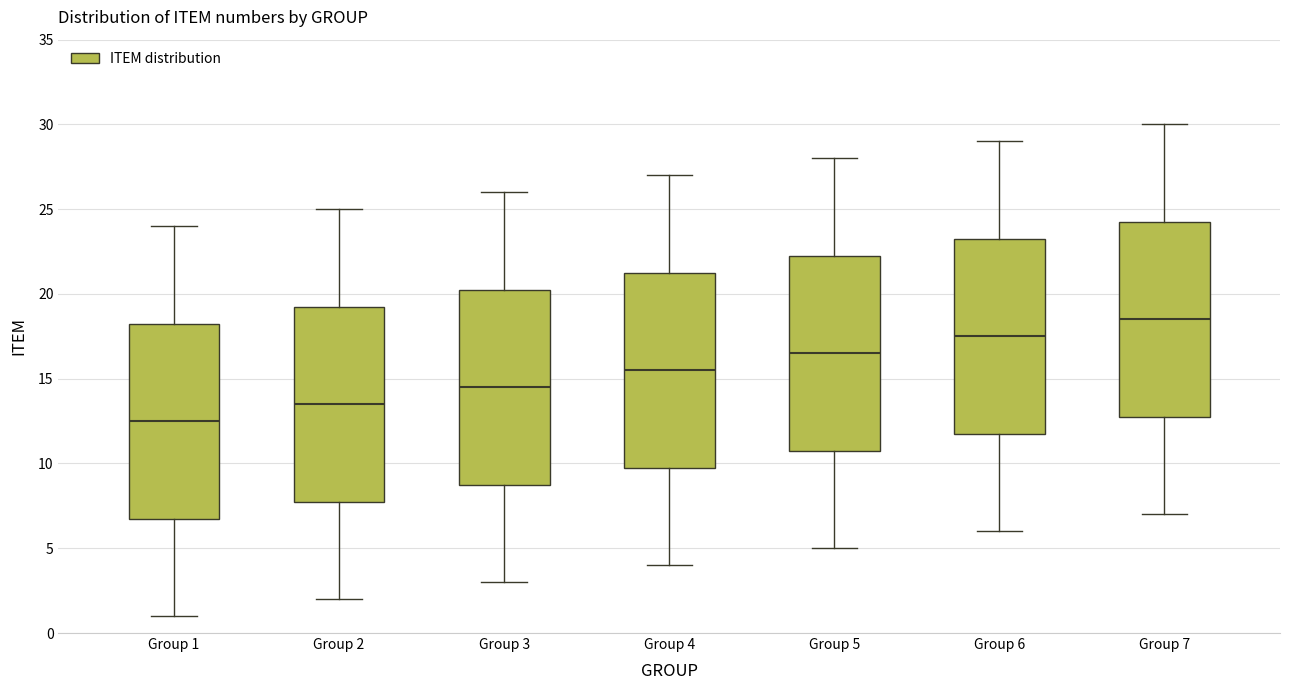

Which box's median line is the highest?

Group 7